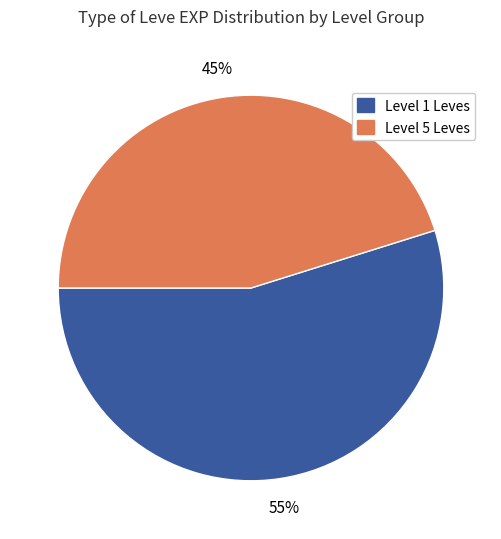

How many segments does this pie chart have?

2